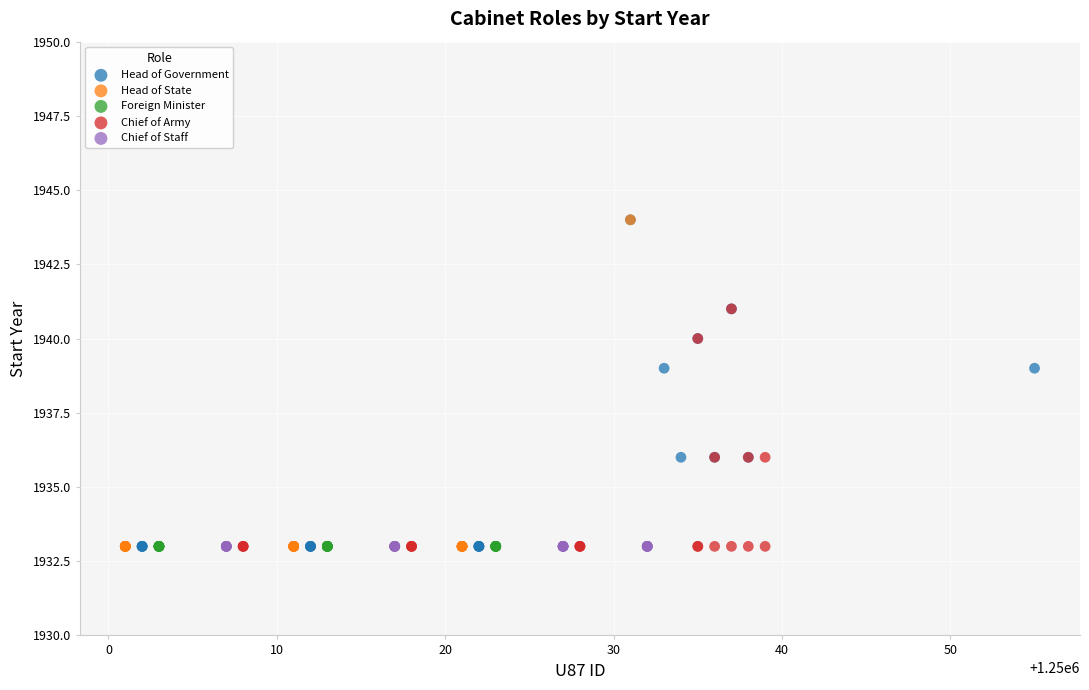

What are all the series names shown in the legend?

Head of Government, Head of State, Foreign Minister, Chief of Army, Chief of Staff